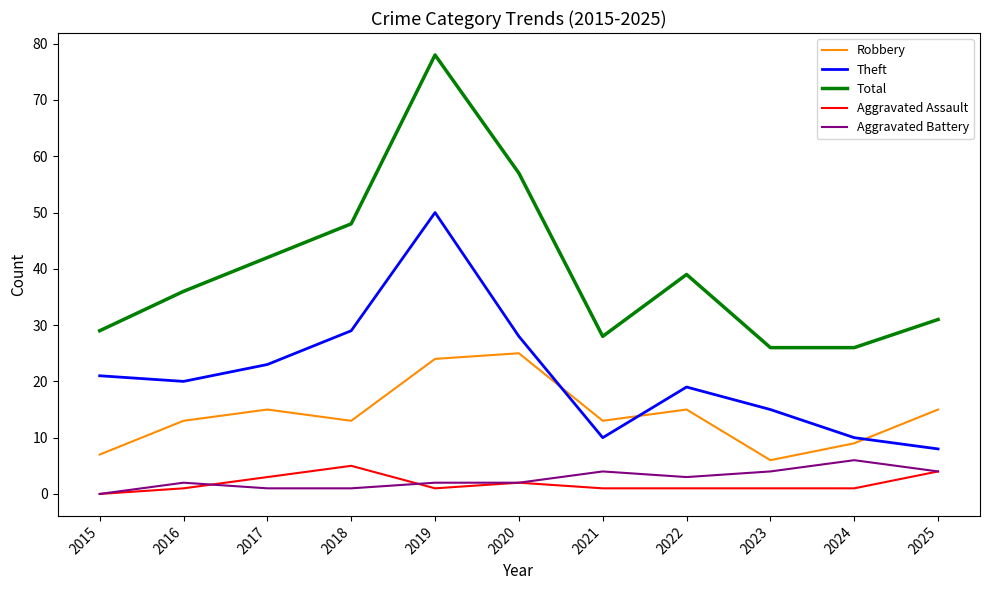

What is the maximum value shown in the chart?

78